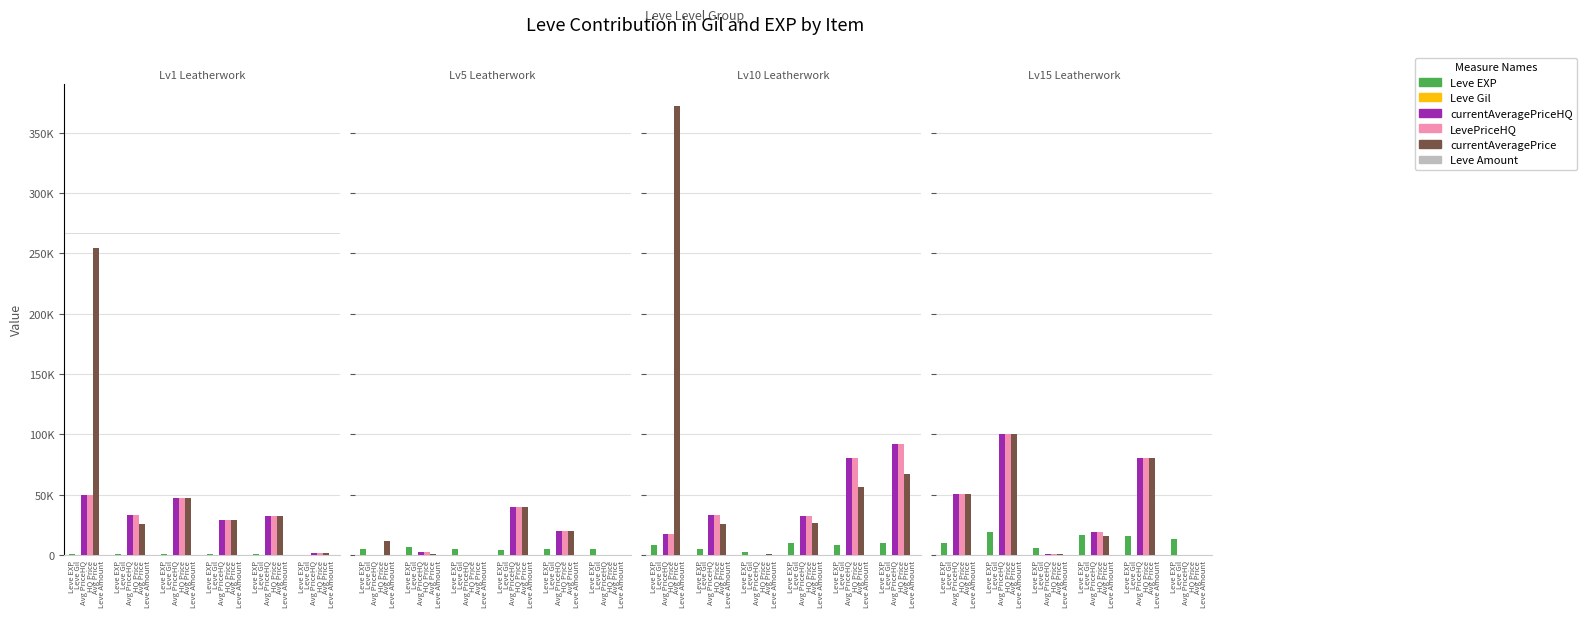

Does the chart contain any negative values?

No